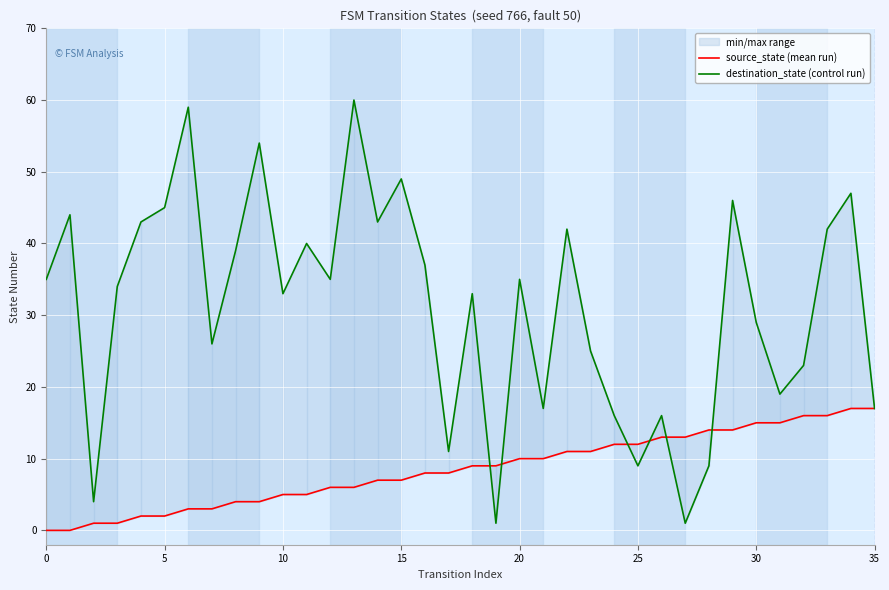

At which category is the sum across all series the highest?

13